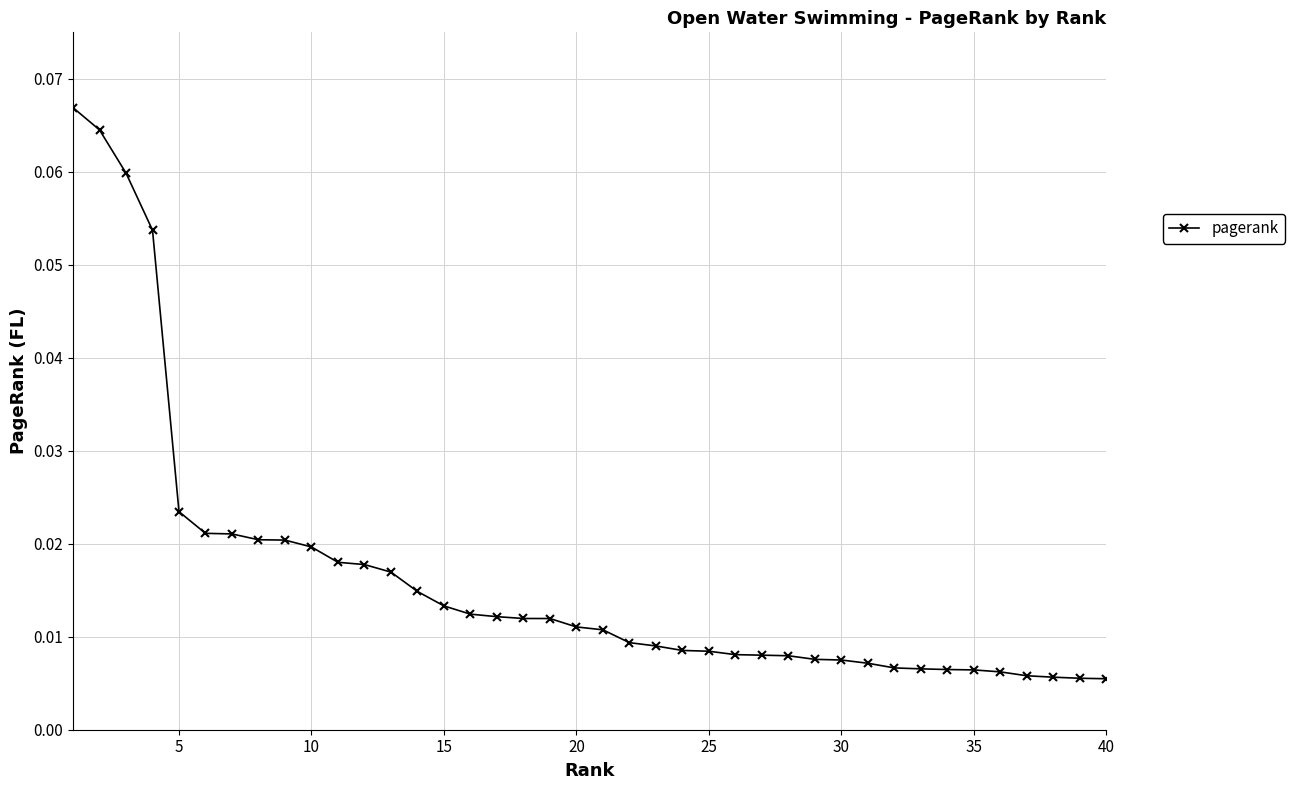

Reading left to right, transcribe all the data shown in this chart.

0.1	0.1	0.1	0.1	0.0	0.0	0.0	0.0	0.0	0.0	0.0	0.0	0.0	0.0	0.0	0.0	0.0	0.0	0.0	0.0	0.0	0.0	0.0	0.0	0.0	0.0	0.0	0.0	0.0	0.0	0.0	0.0	0.0	0.0	0.0	0.0	0.0	0.0	0.0	0.0